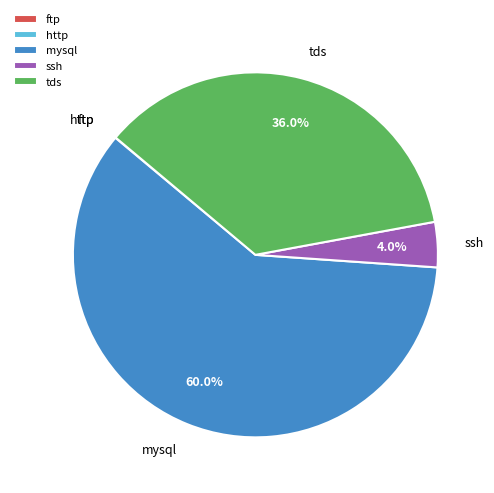

Which category accounts for the majority?

mysql